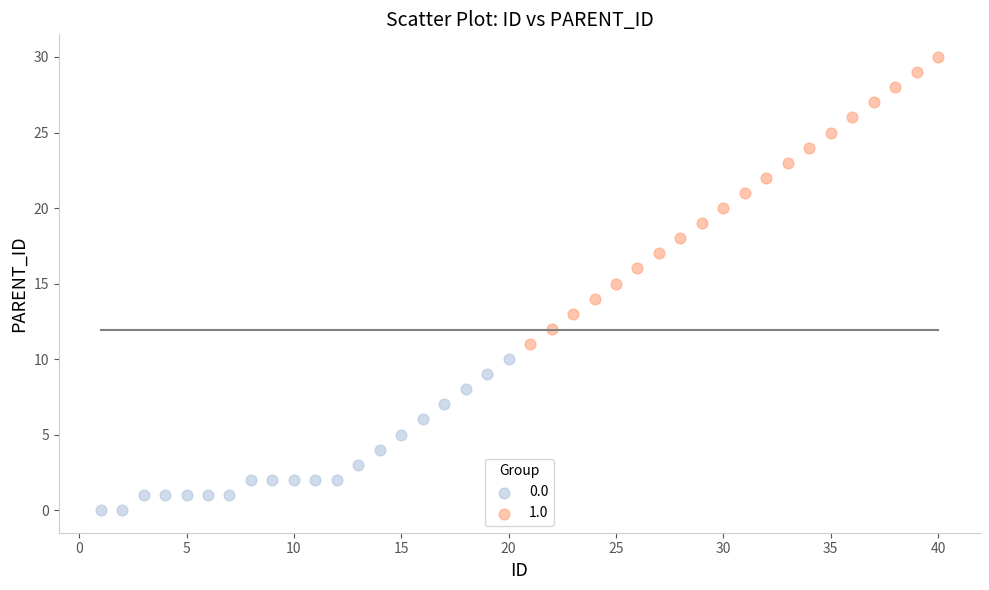

Which series reaches the maximum Y coordinate?

1.0